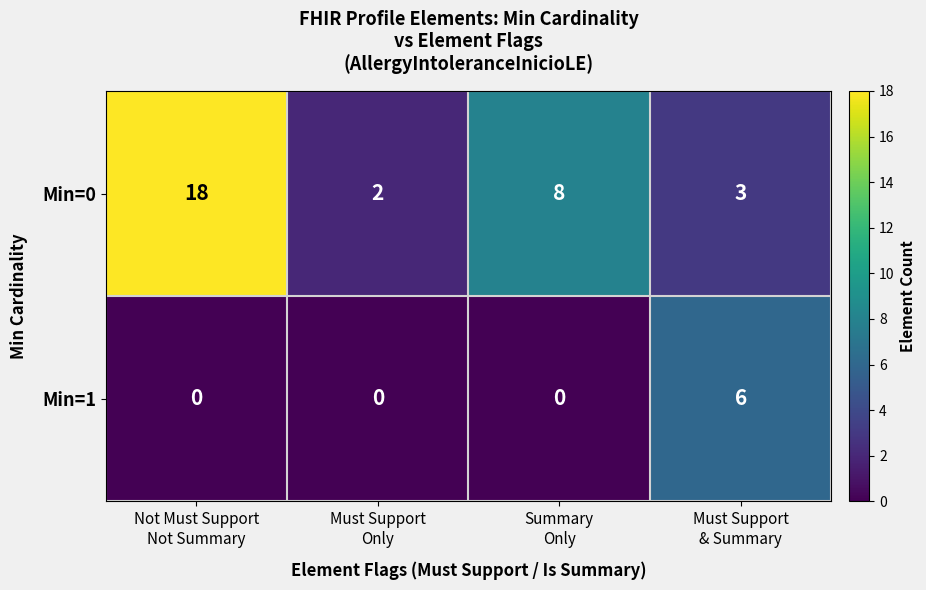

What is the difference between the maximum and minimum values in the Min=0 series?

16